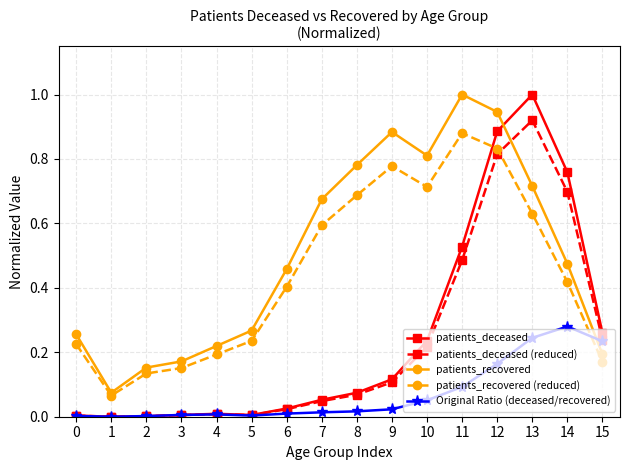

True or false: patients_recovered (reduced) has a value of 0.1 at 5.

False